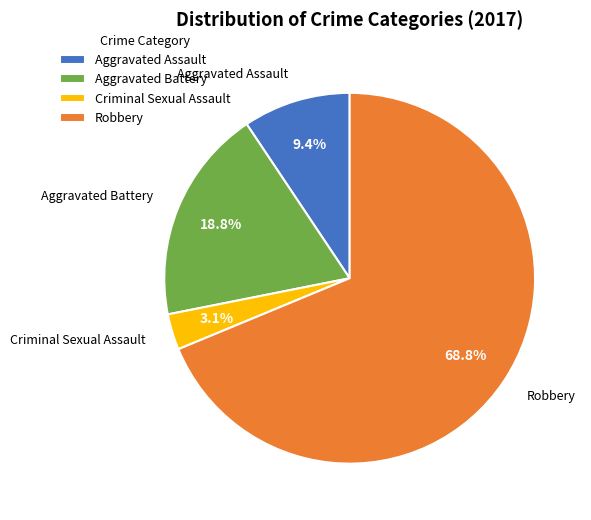

Is Robbery the majority of the pie?

Yes